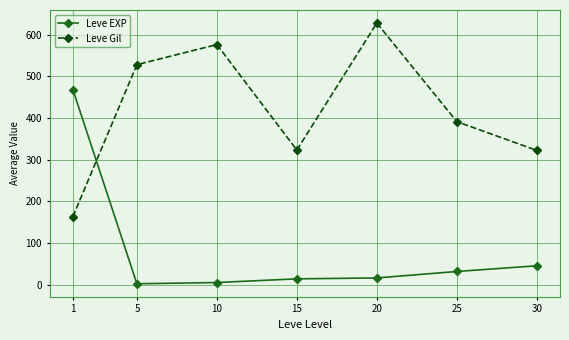

Is this an area chart (filled region under the line)?

No